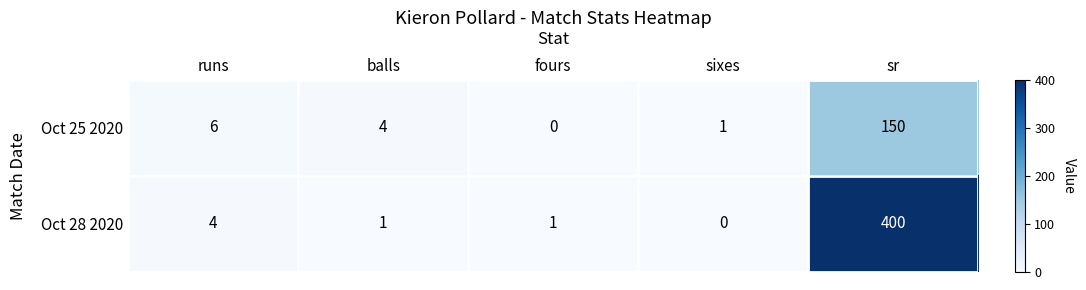

At which label is Oct 28 2020 closest to 200?

runs